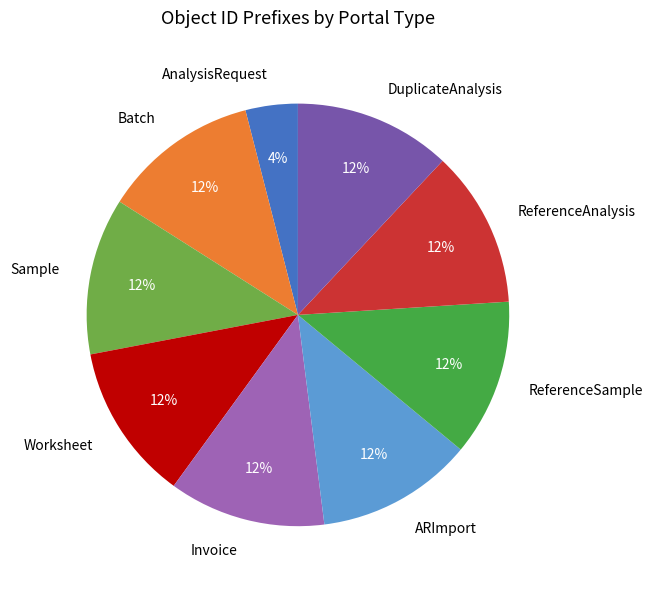

Is there a majority slice in this chart?

No